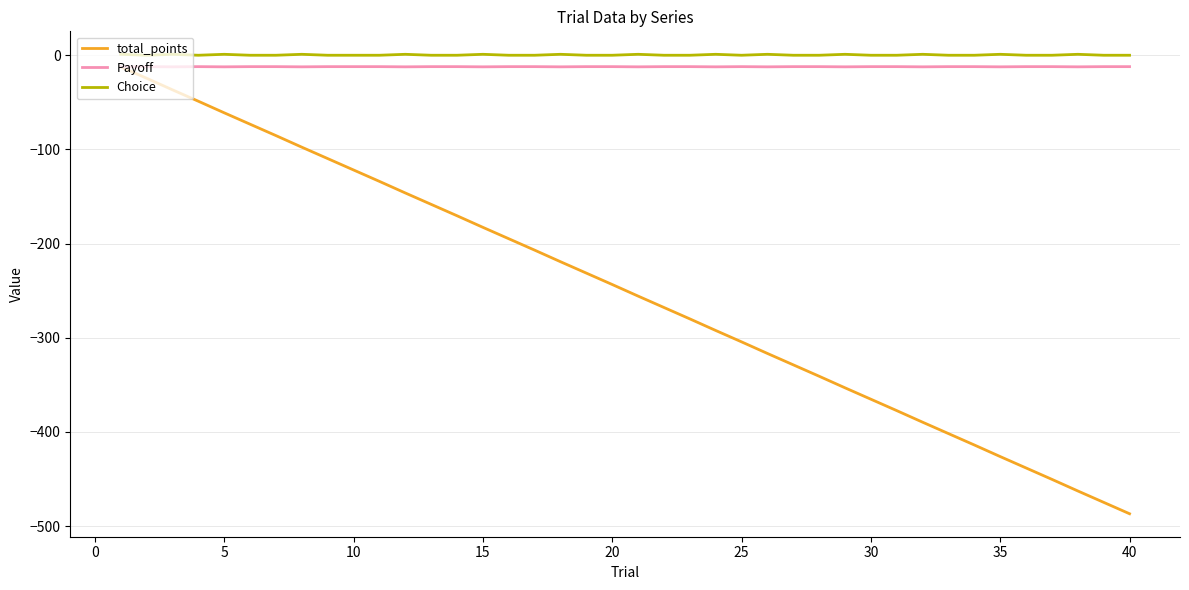

Which series has the largest range (max minus min)?

total_points